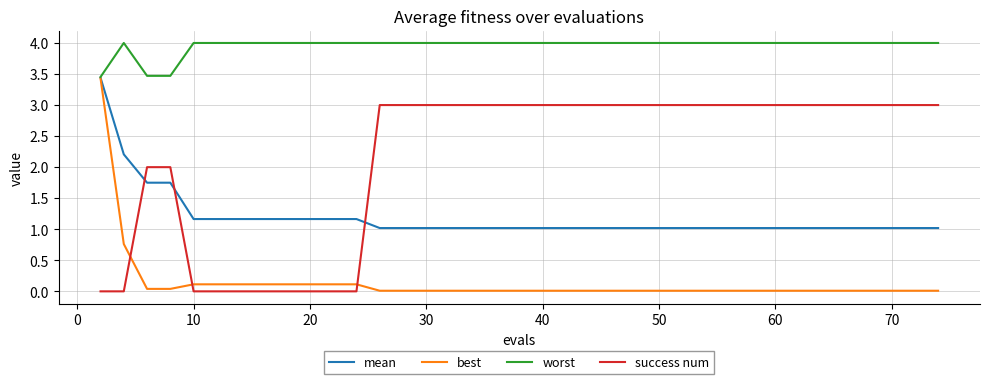

True or false: best and success num intersect in this chart.

True